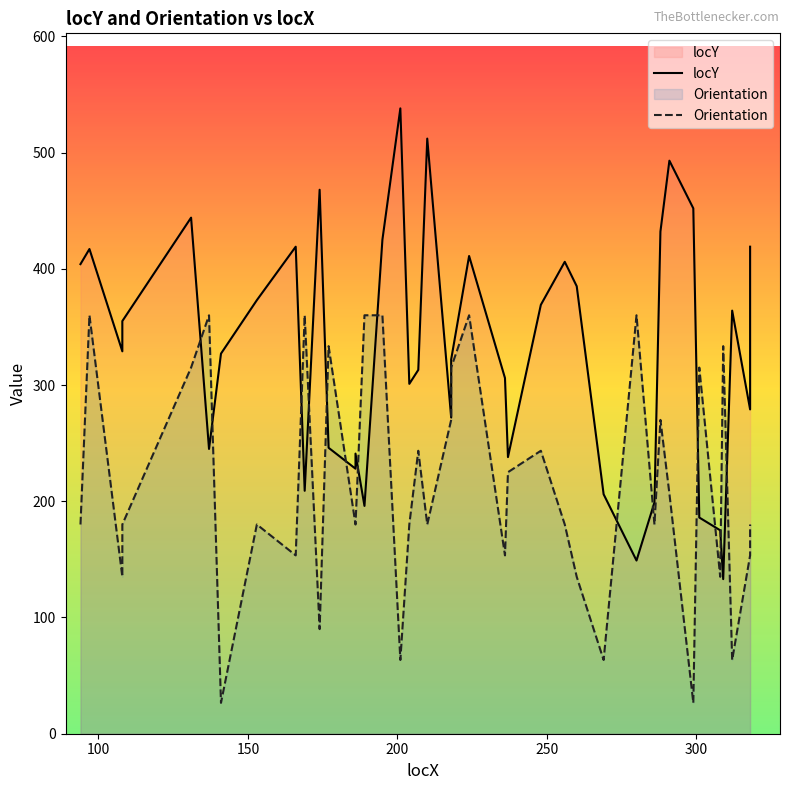

What are all the series names shown in the legend?

locY, Orientation